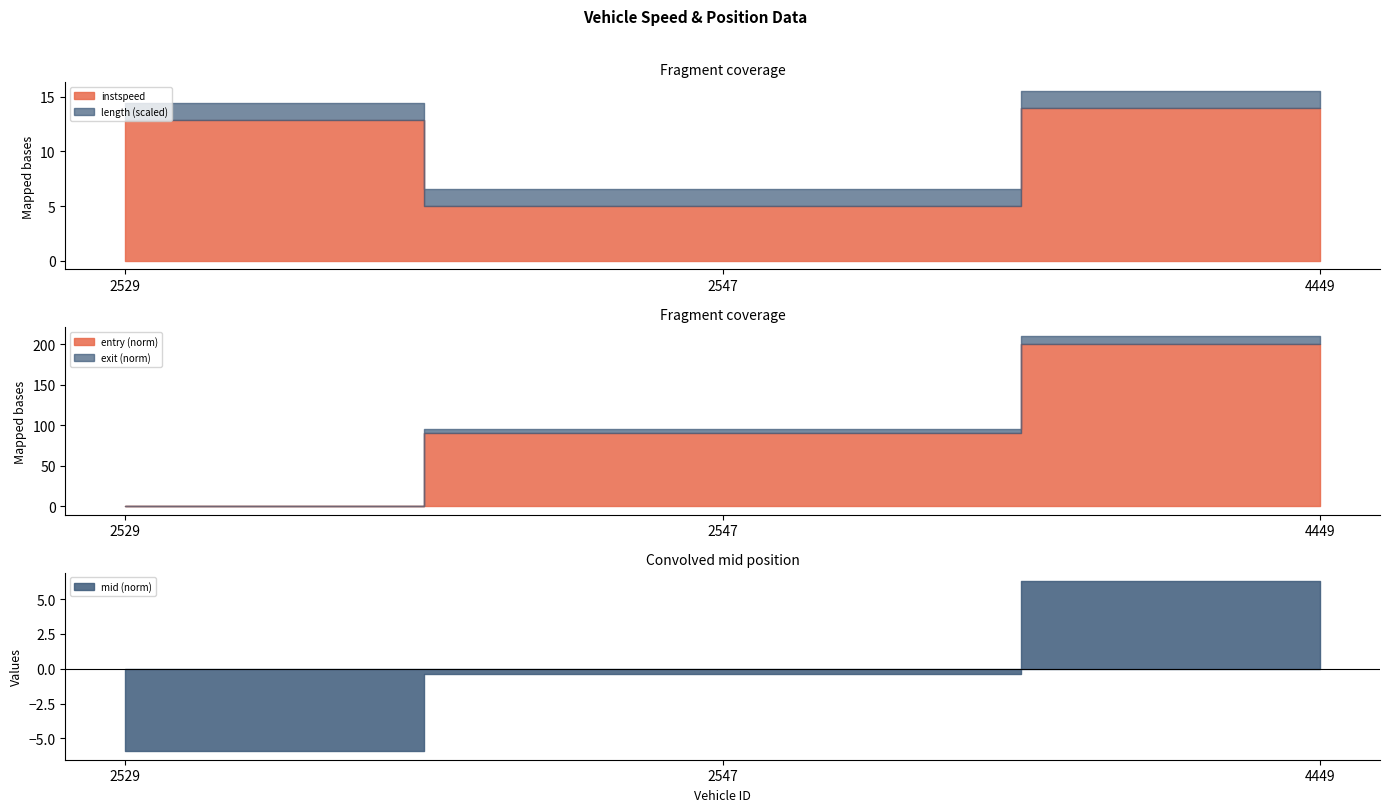

What is the lowest value of the instspeed series?

5.0